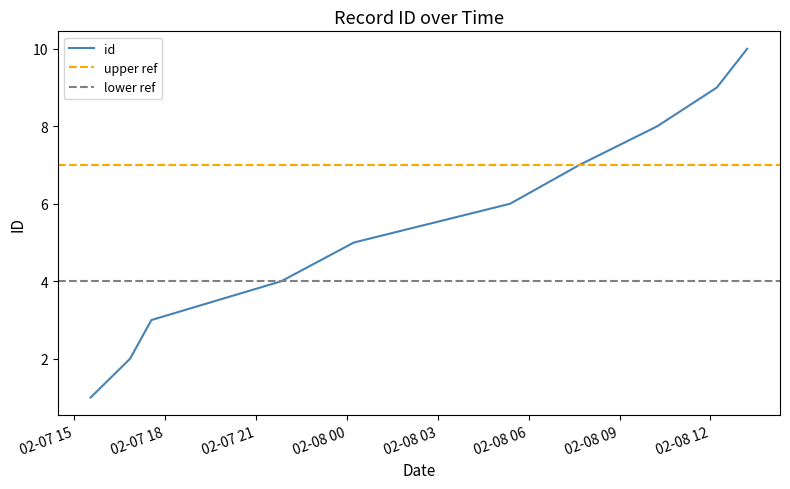

Rank the categories by value from highest to lowest.

2023-02-08T13:12:41, 2023-02-08T12:12:42, 2023-02-08T10:14:36, 2023-02-08T07:40:23, 2023-02-08T05:23:16, 2023-02-08T00:14:15, 2023-02-07T21:50:20, 2023-02-07T17:33:30, 2023-02-07T16:51:09, 2023-02-07T15:33:08